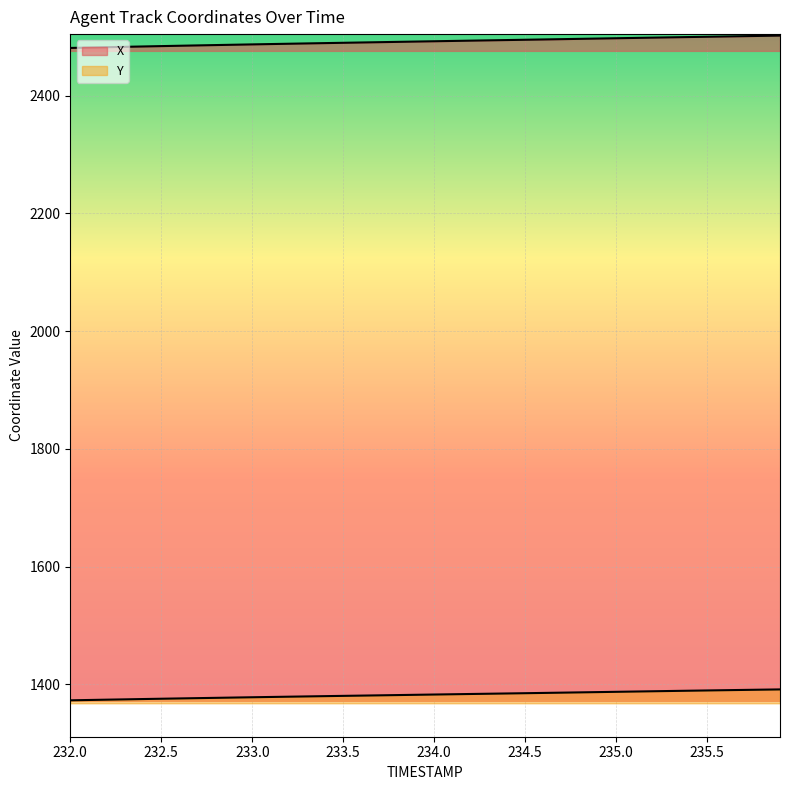

At which category is the sum across all series the highest?

235.9